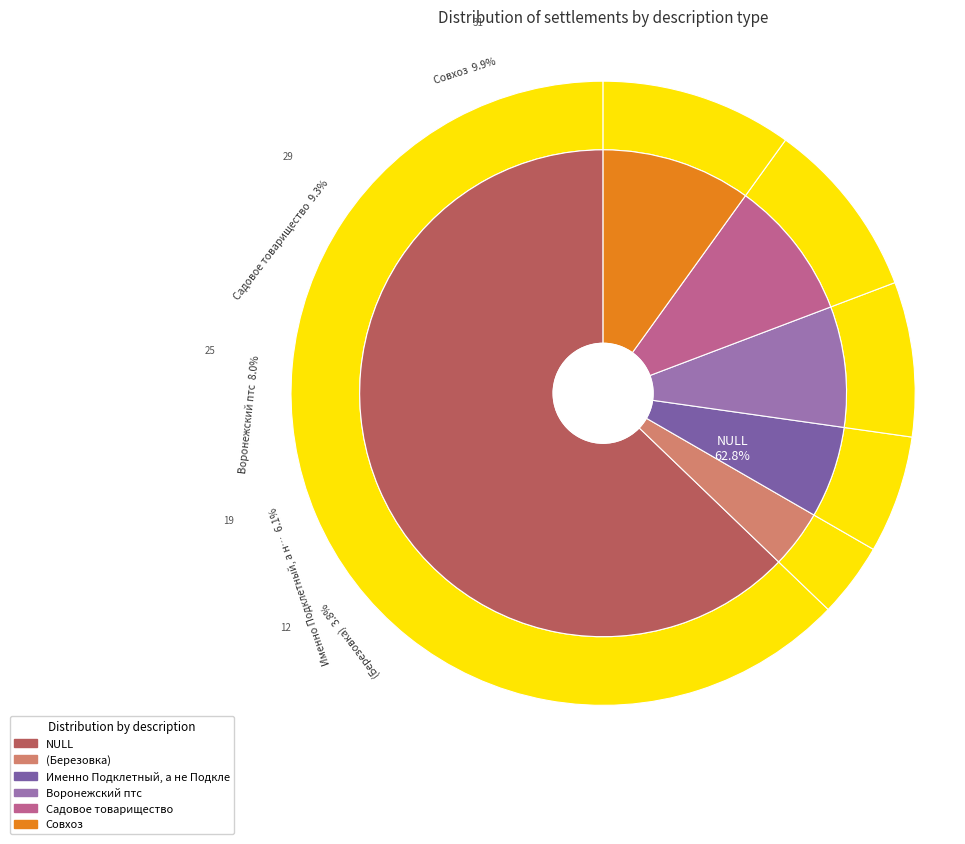

To the nearest percent, what is the difference between the largest and smallest slice percentages?

59%